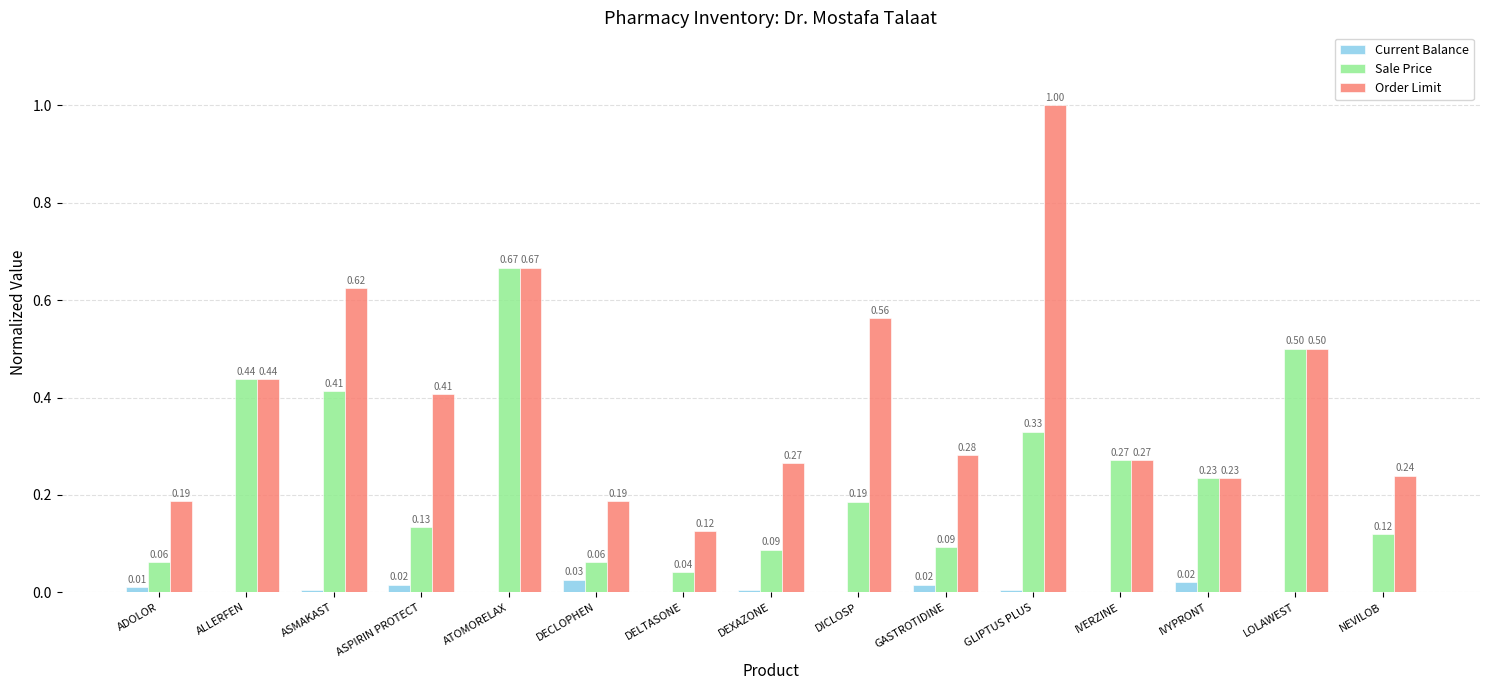

What is the total value across all series at IVYPRONT?

0.5